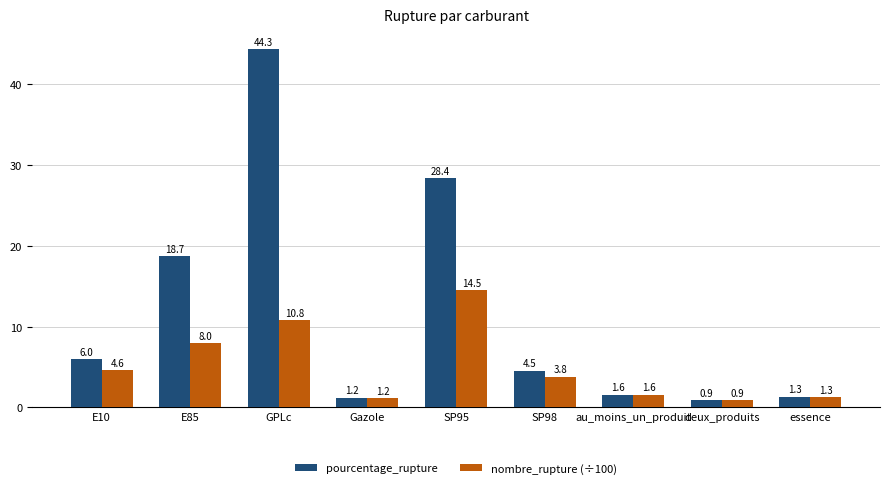

What is the label of the 1st bar from the right?

essence